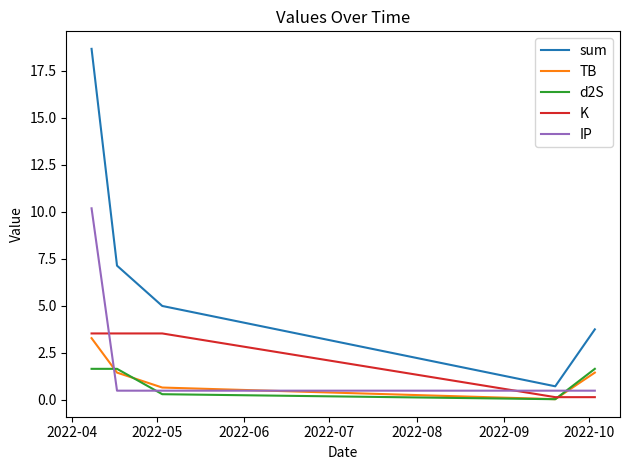

True or false: sum and IP cross at least once.

False